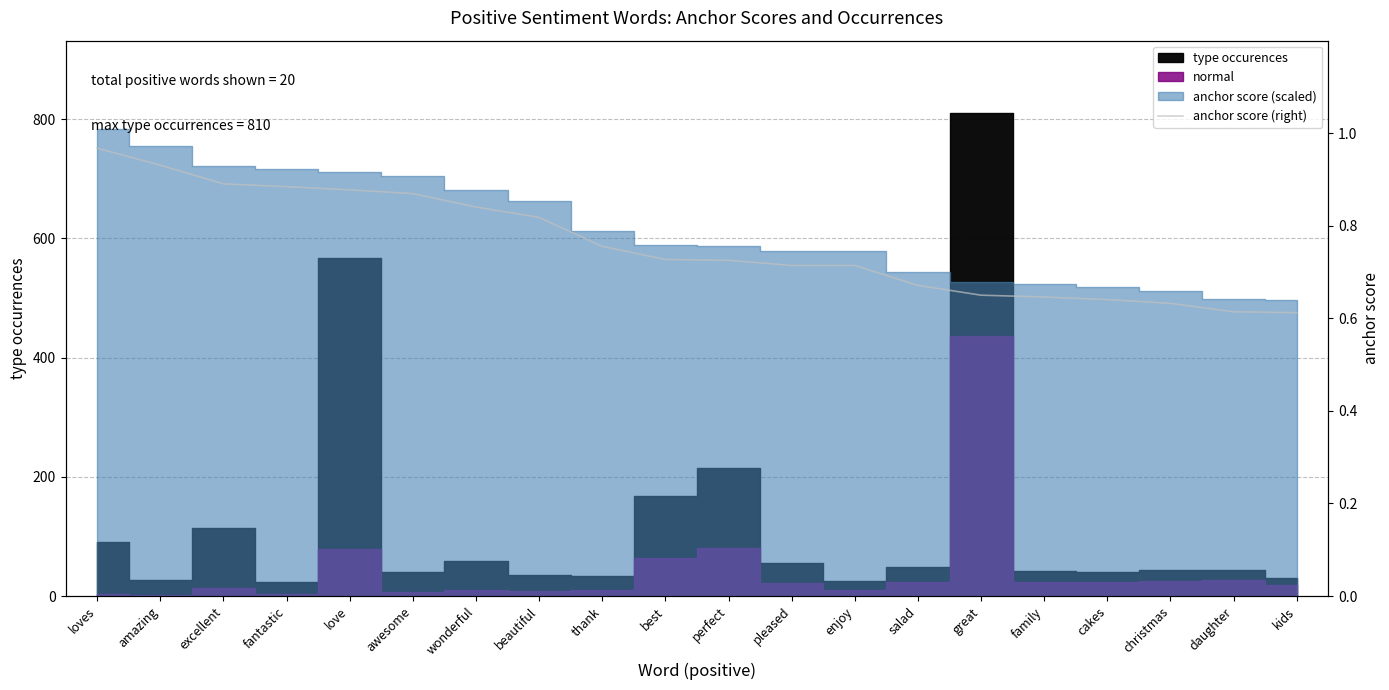

The chart shows a value of 0.6 at kids. True or false?

True